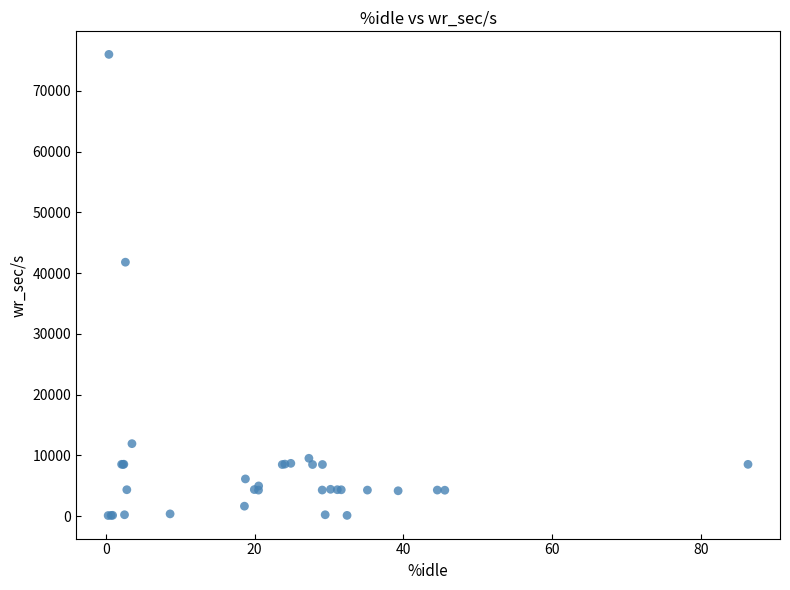

What Y value in the scatter plot is closest to 38059?

41808.0